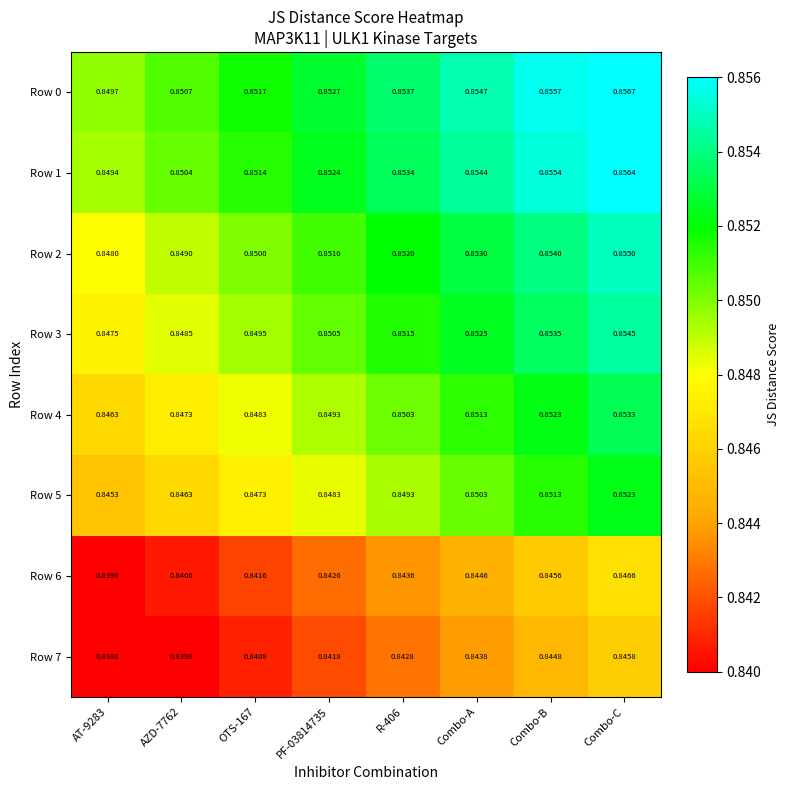

Which label corresponds to the largest value in the chart?

Combo-C